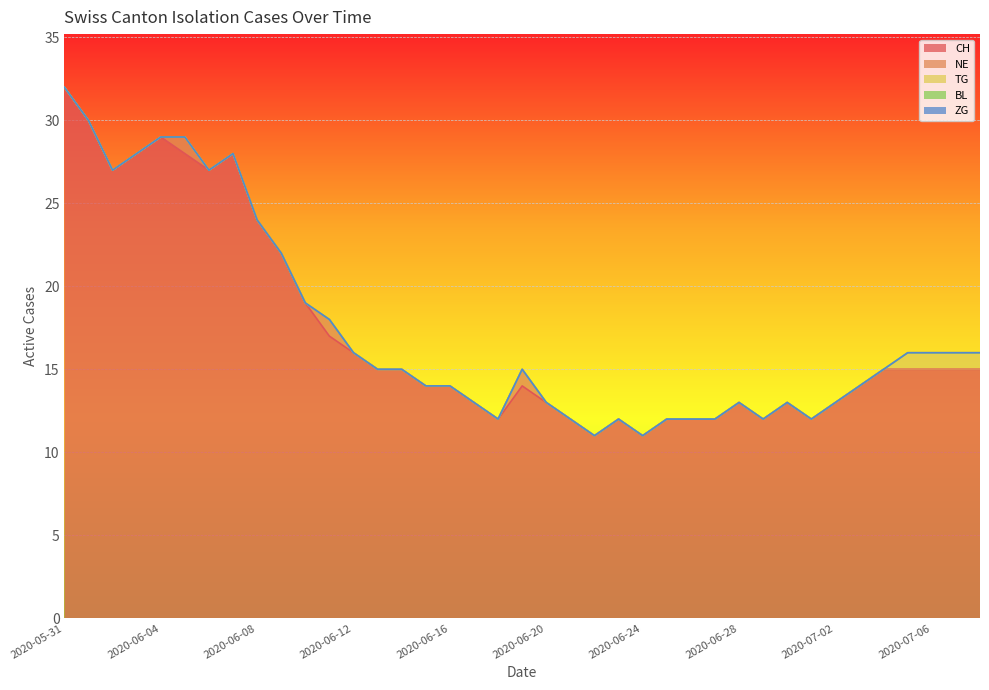

At how many categories does at least one series exceed 5?

39